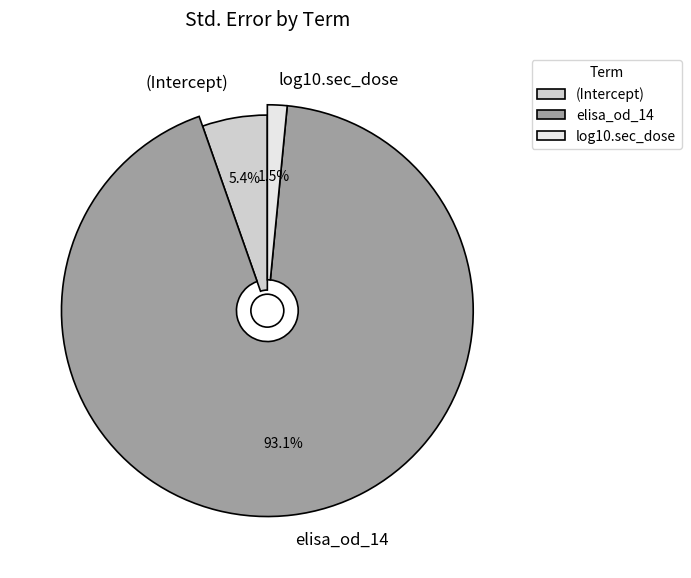

Count the number of slices in the pie.

3